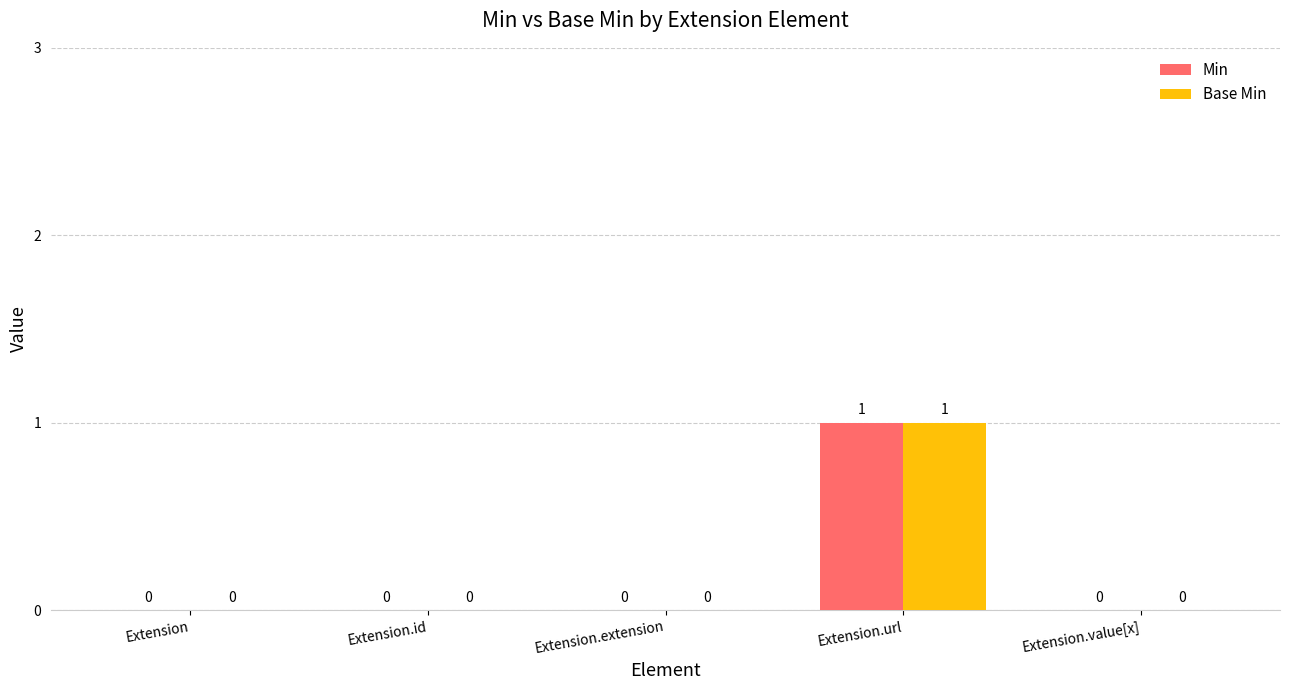

The value of Min at Extension is 1. True or false?

False